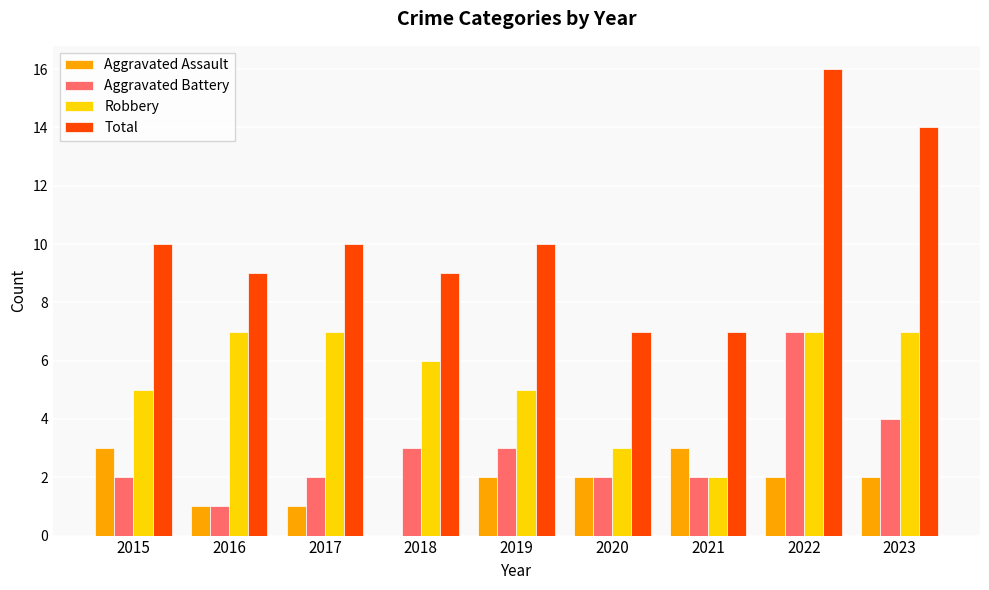

Reading right to left, extract all data points from this chart.

Aggravated Assault: 2023=2	2022=2	2021=3	2020=2	2019=2	2018=0	2017=1	2016=1	2015=3
Aggravated Battery: 2023=4	2022=7	2021=2	2020=2	2019=3	2018=3	2017=2	2016=1	2015=2
Robbery: 2023=7	2022=7	2021=2	2020=3	2019=5	2018=6	2017=7	2016=7	2015=5
Total: 2023=14	2022=16	2021=7	2020=7	2019=10	2018=9	2017=10	2016=9	2015=10